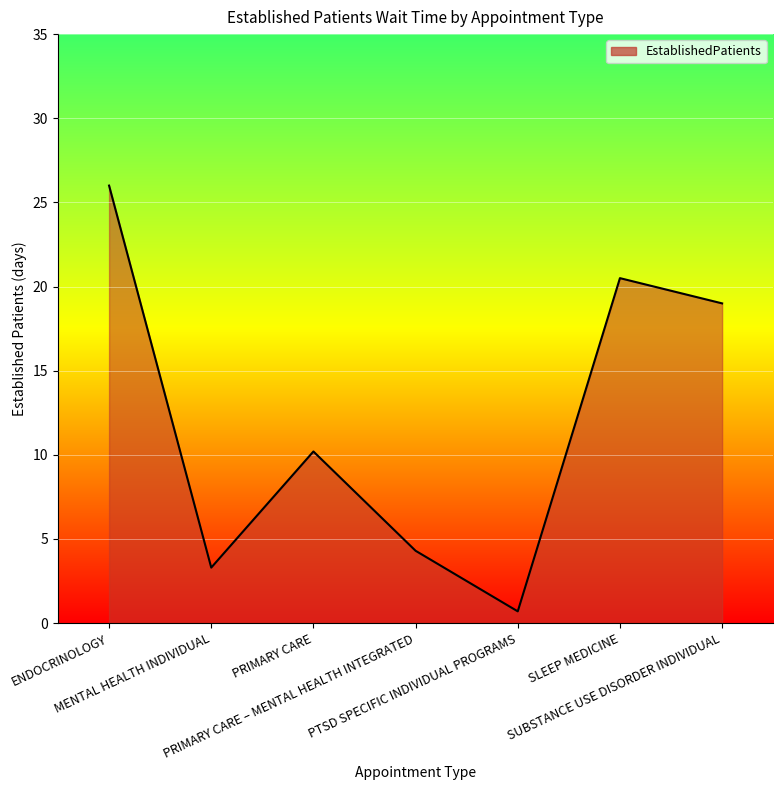

Does the chart have visible grid lines?

Yes